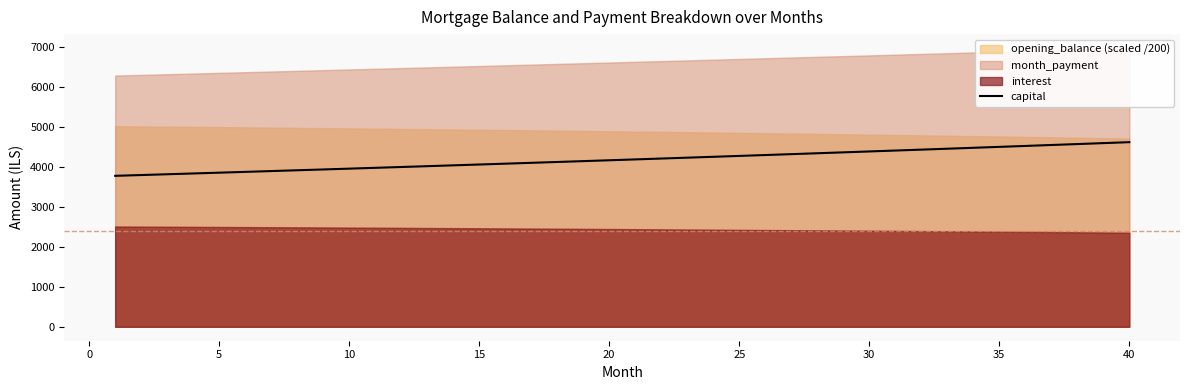

Does the chart display data point markers on the line(s)?

No